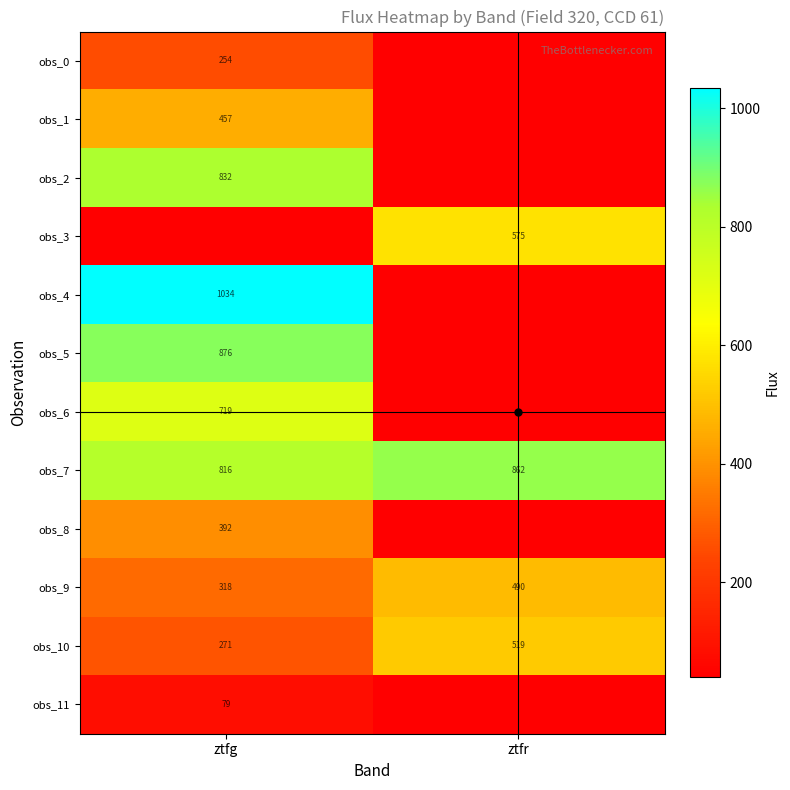

Is the value of obs_1 at ztfg greater than the value of obs_10 at ztfg?

Yes